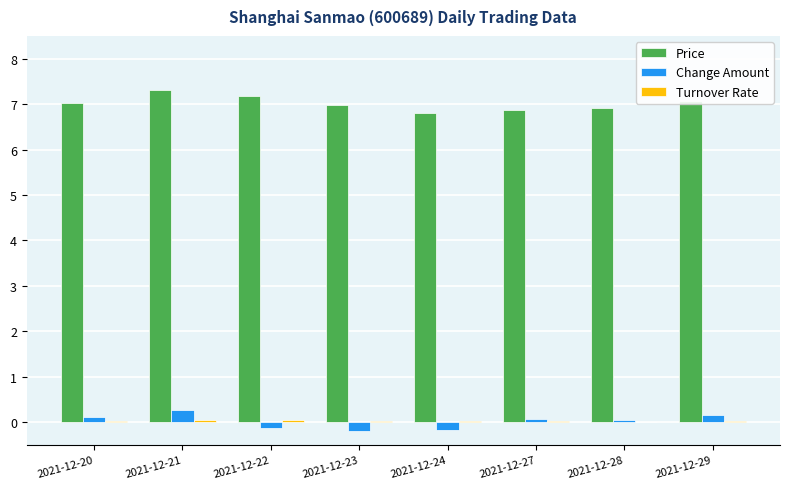

Is it true that Price equals 7.0 at 2021-12-20?

True